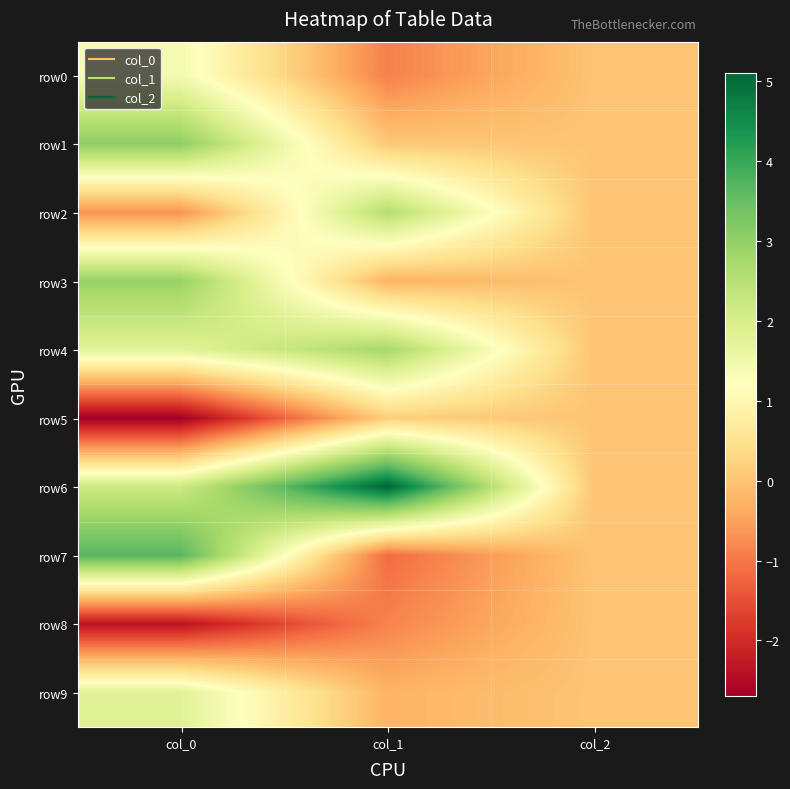

How many categories are shown in the chart?

3